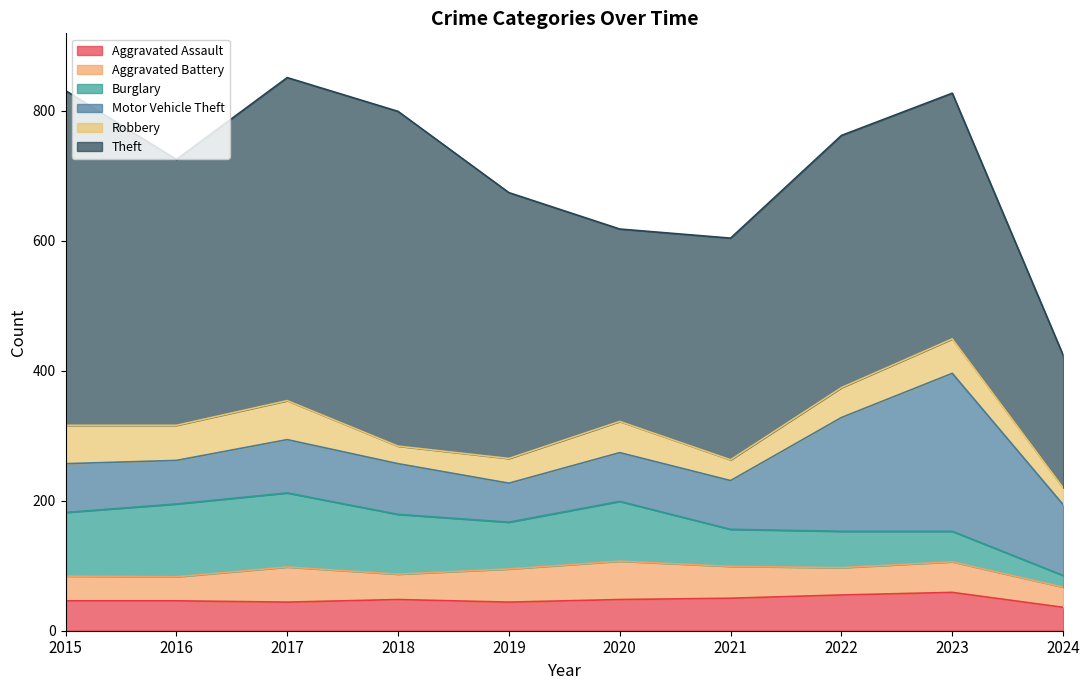

The value of Robbery at 2020 is 48. True or false?

True